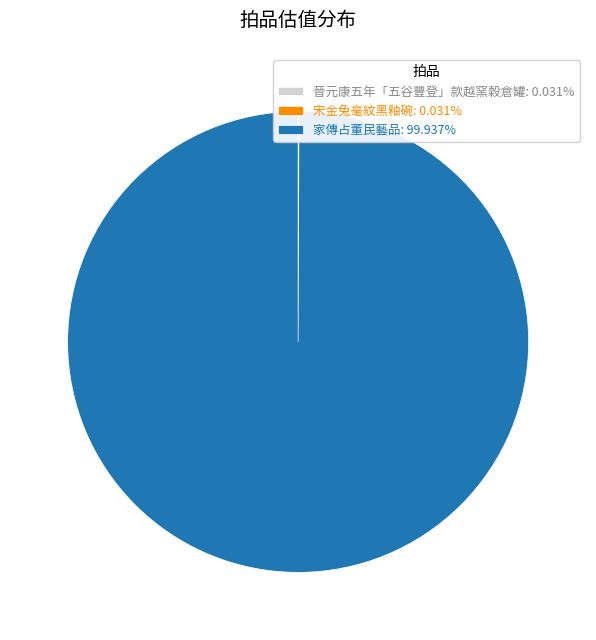

Does any single category account for the majority?

Yes